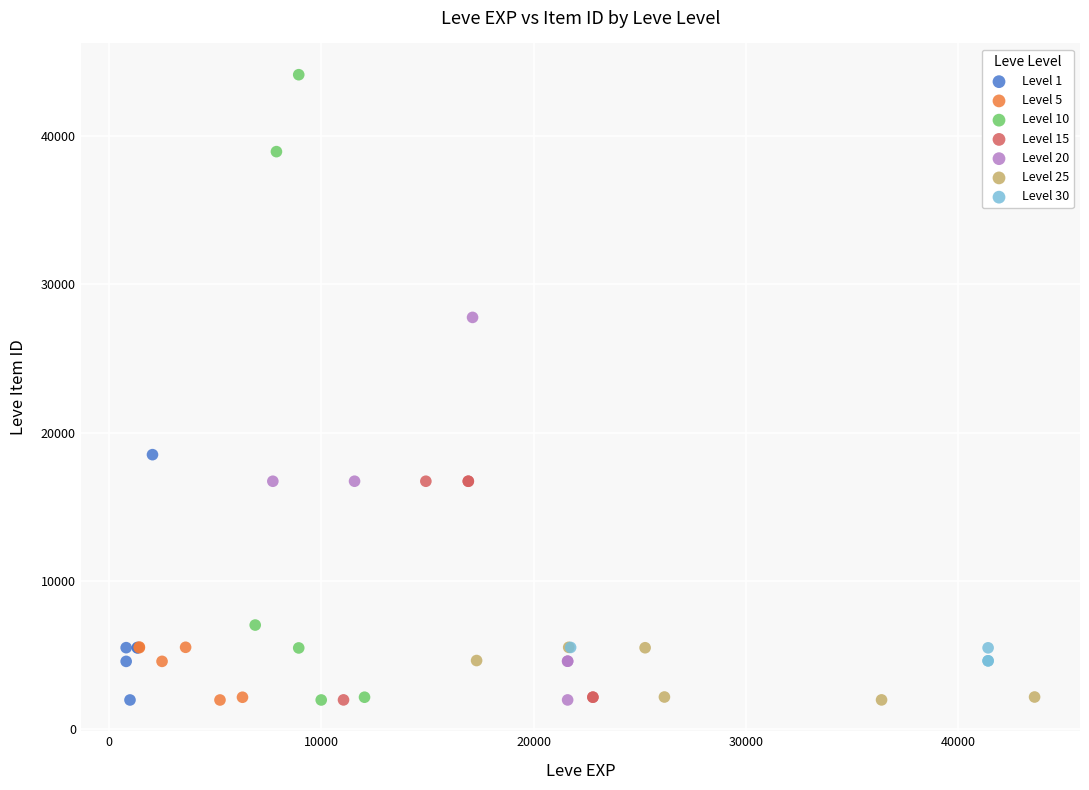

What are all the series names shown in the legend?

Level 1, Level 5, Level 10, Level 15, Level 20, Level 25, Level 30